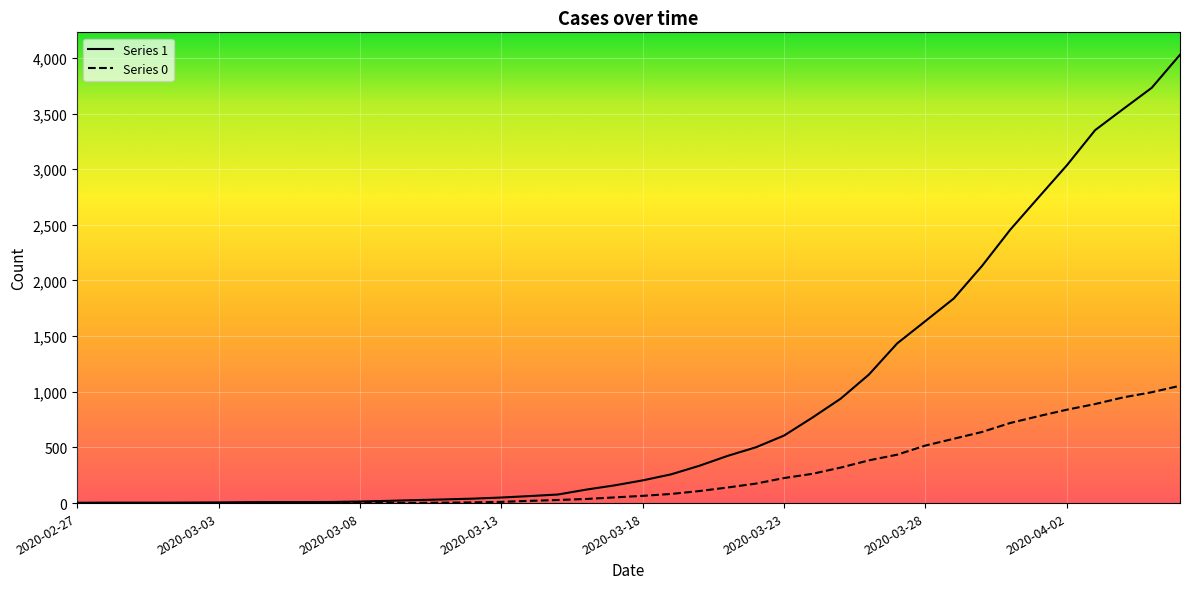

What is the label of the 20th point from the left?

2020-03-17